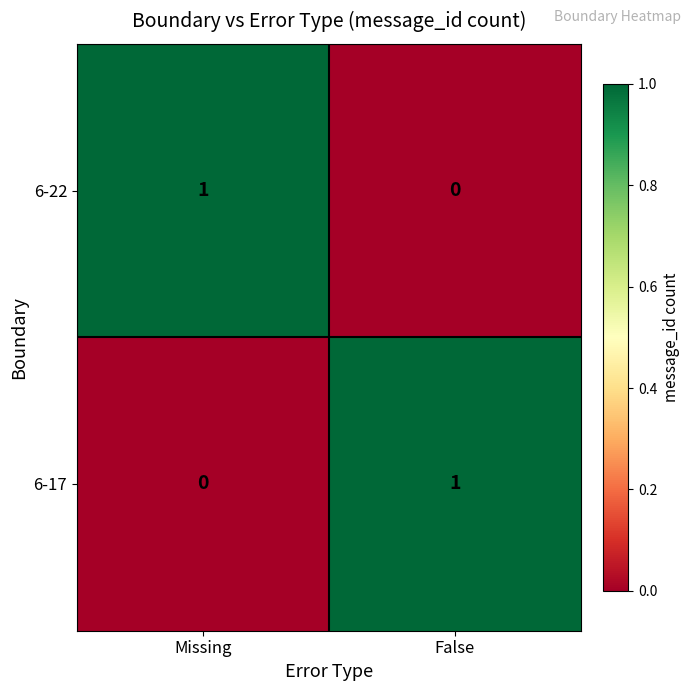

At how many categories does at least one series exceed 0?

2